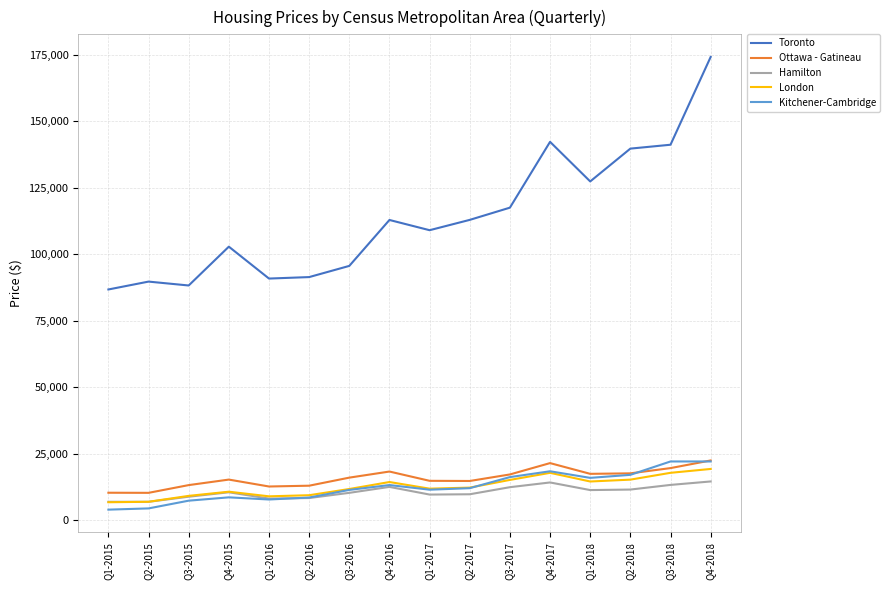

Is the value of Toronto at Q2-2015 greater than the value of Hamilton at Q3-2017?

Yes